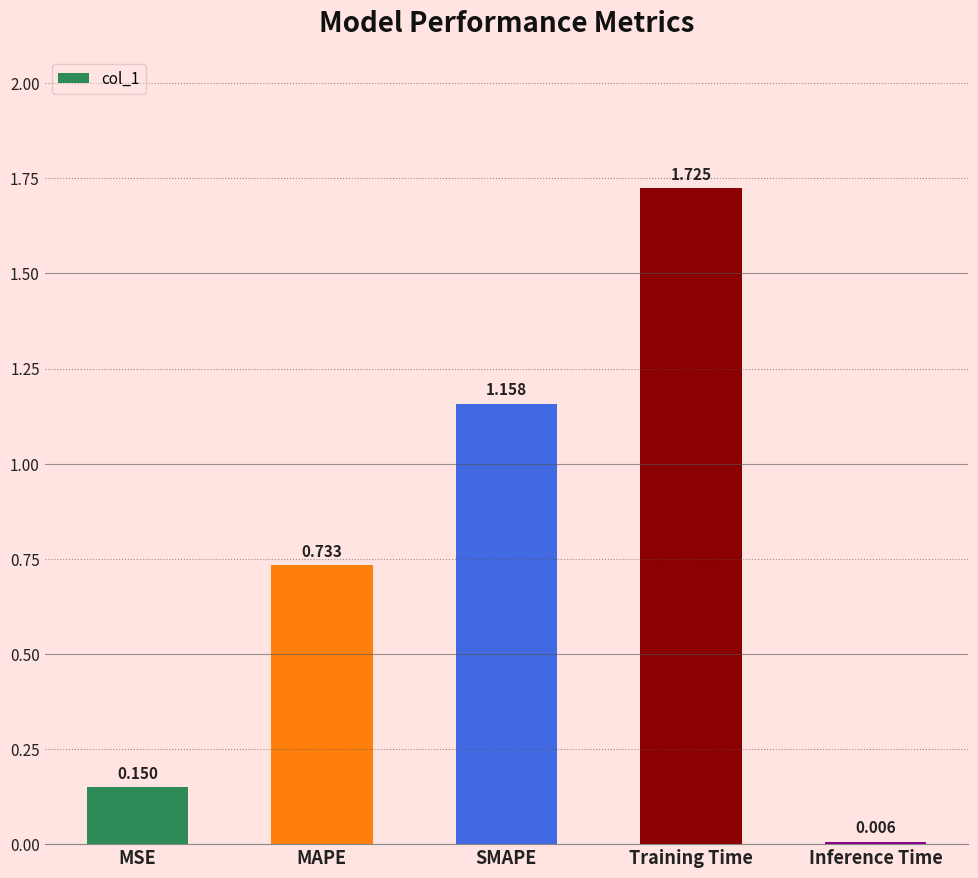

Which category has the lowest value across all series?

Inference Time